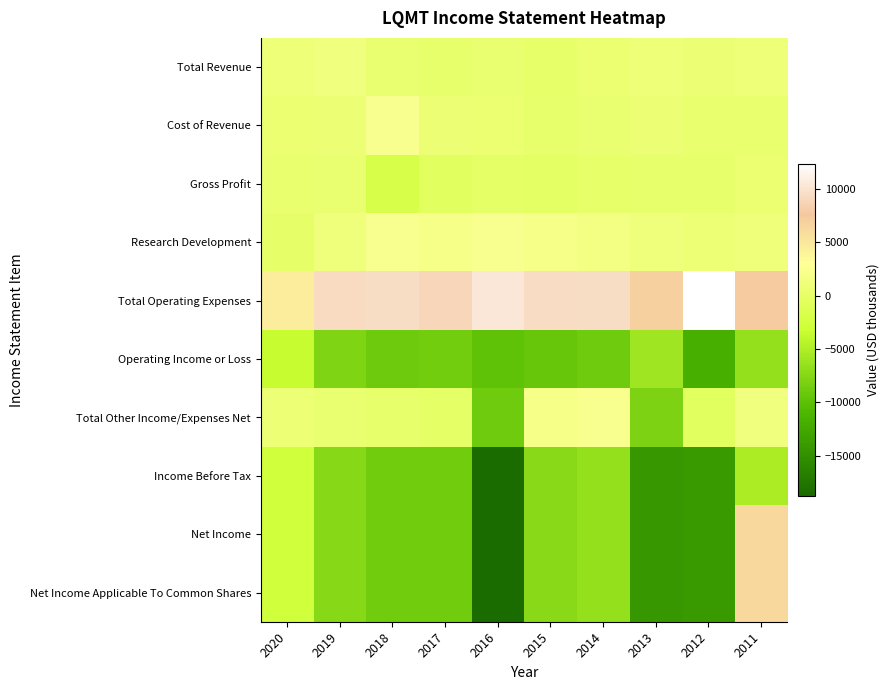

At which category is the sum across all series the highest?

2011